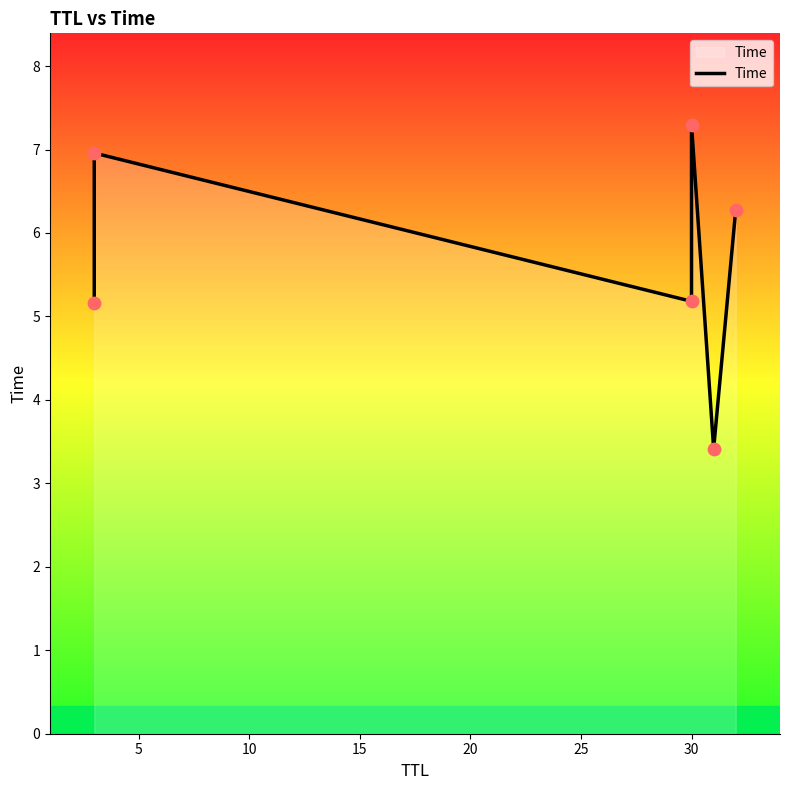

Between 25 and 10, which is larger?

25